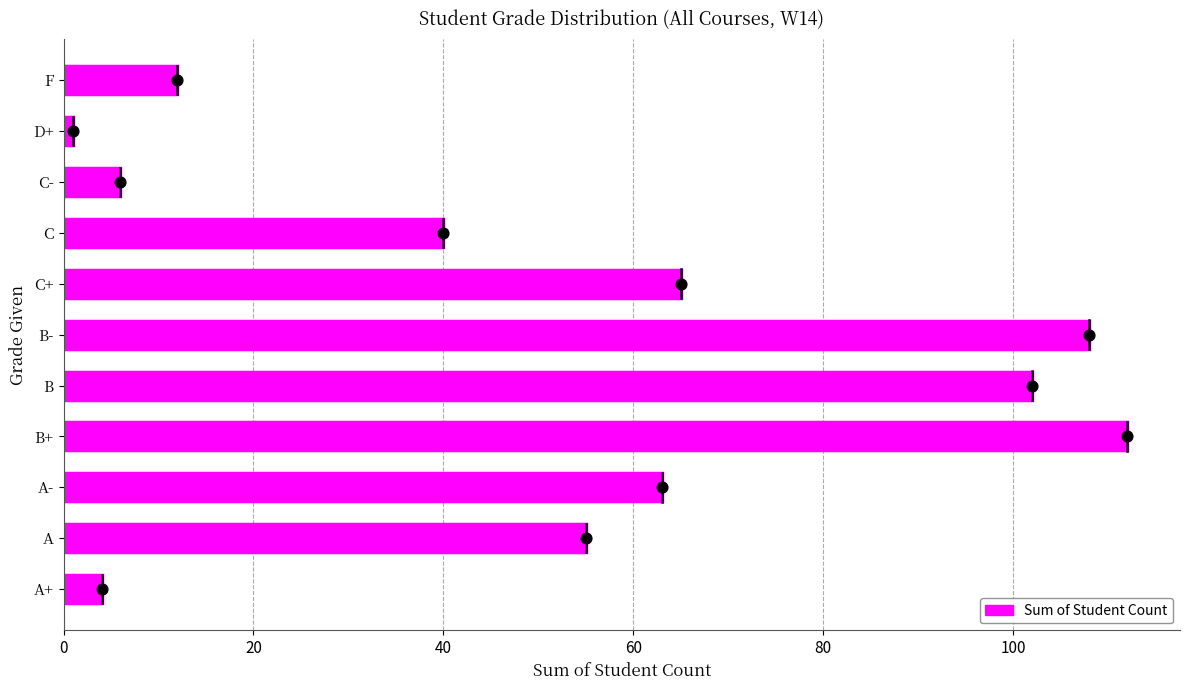

What is the change in value from C- to F?

+6